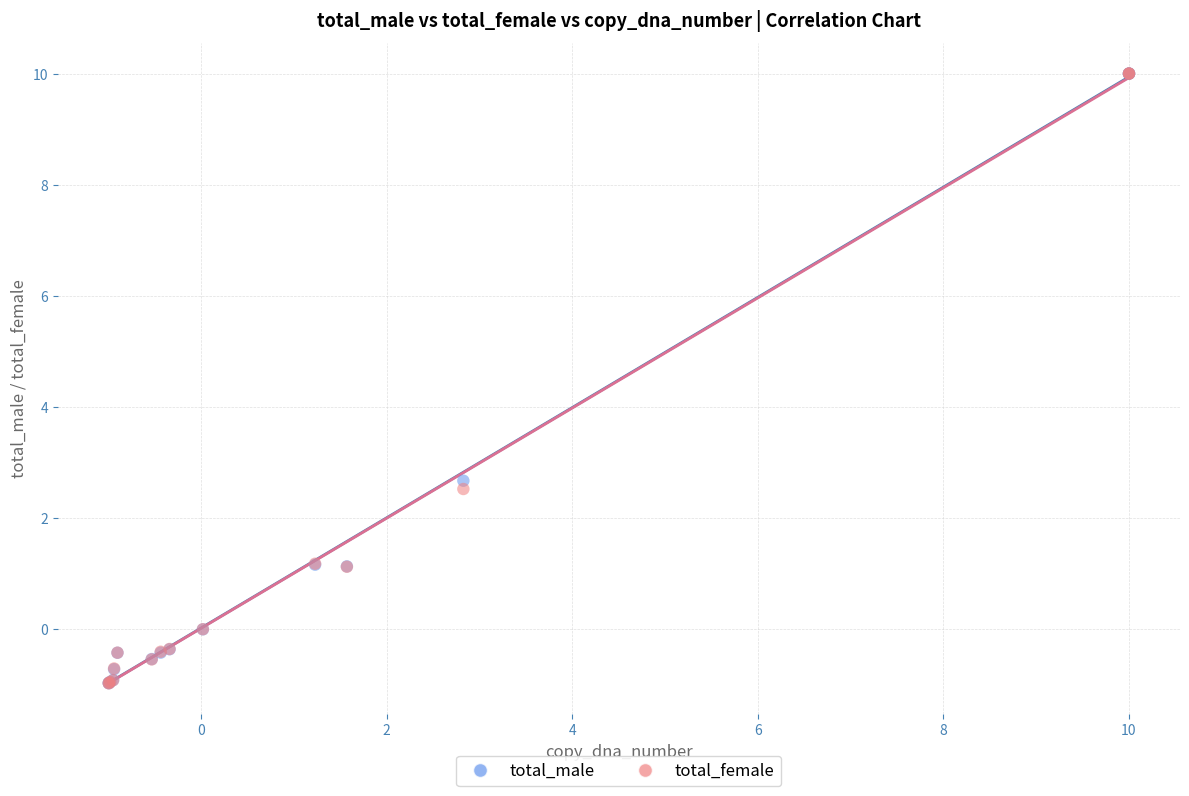

In the total_female series, what Y value is closest to 4?

2.5